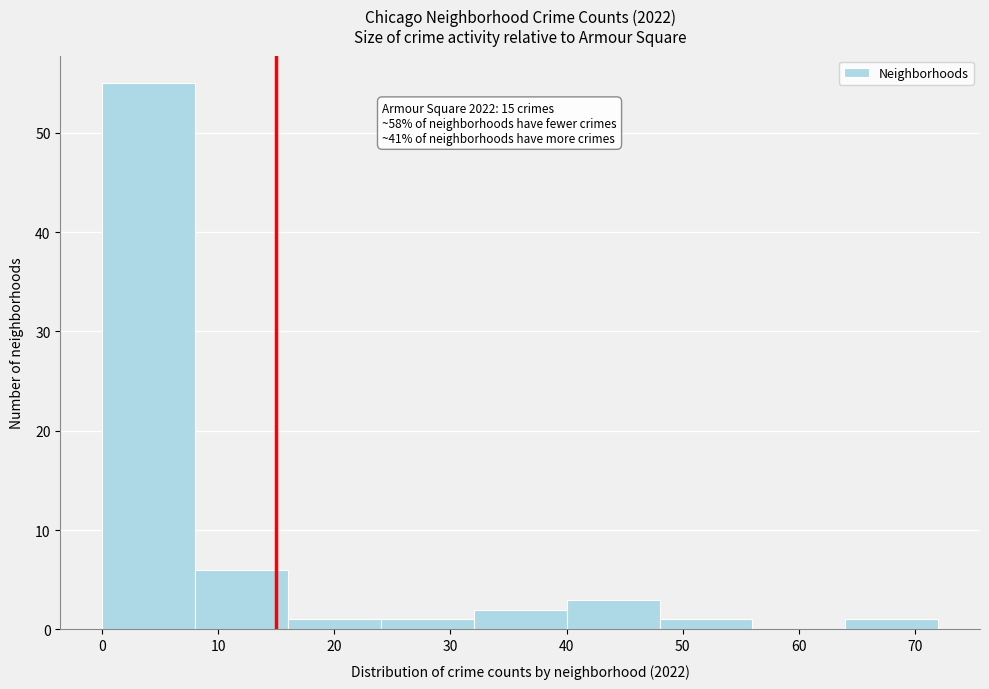

Over which range of the x-axis is the bar tallest?

0 to 8